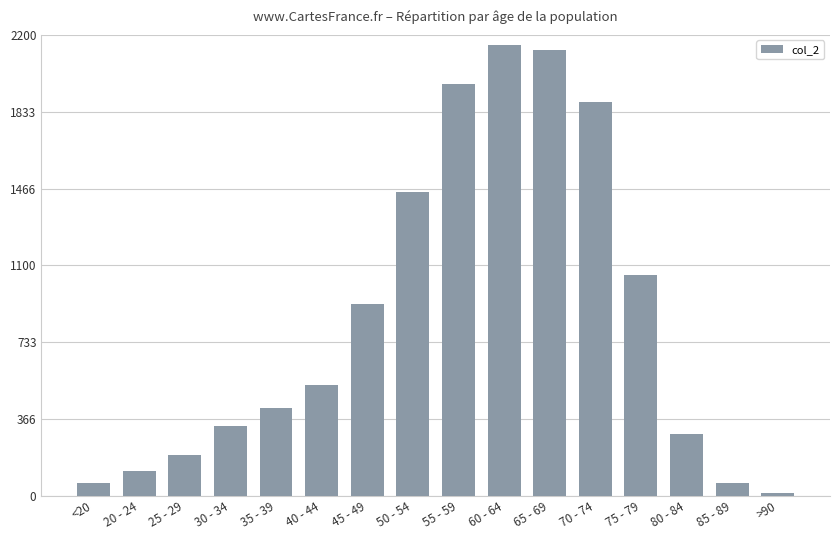

Between 80 - 84 and 50 - 54, which is larger?

50 - 54